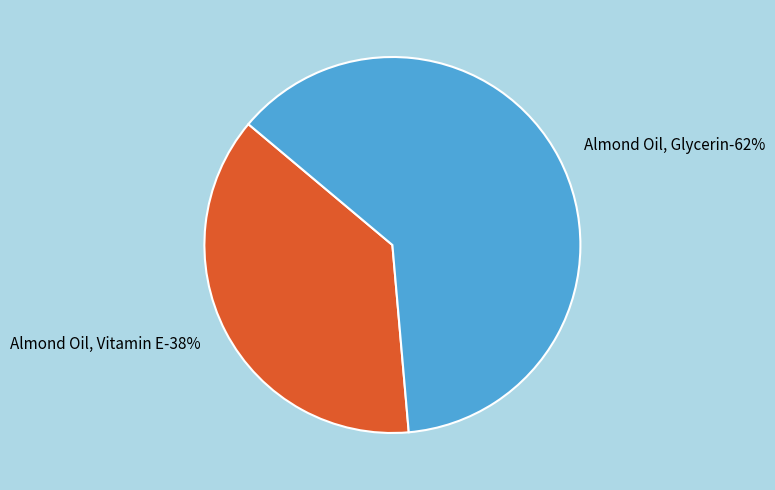

Count the number of slices in the pie.

2